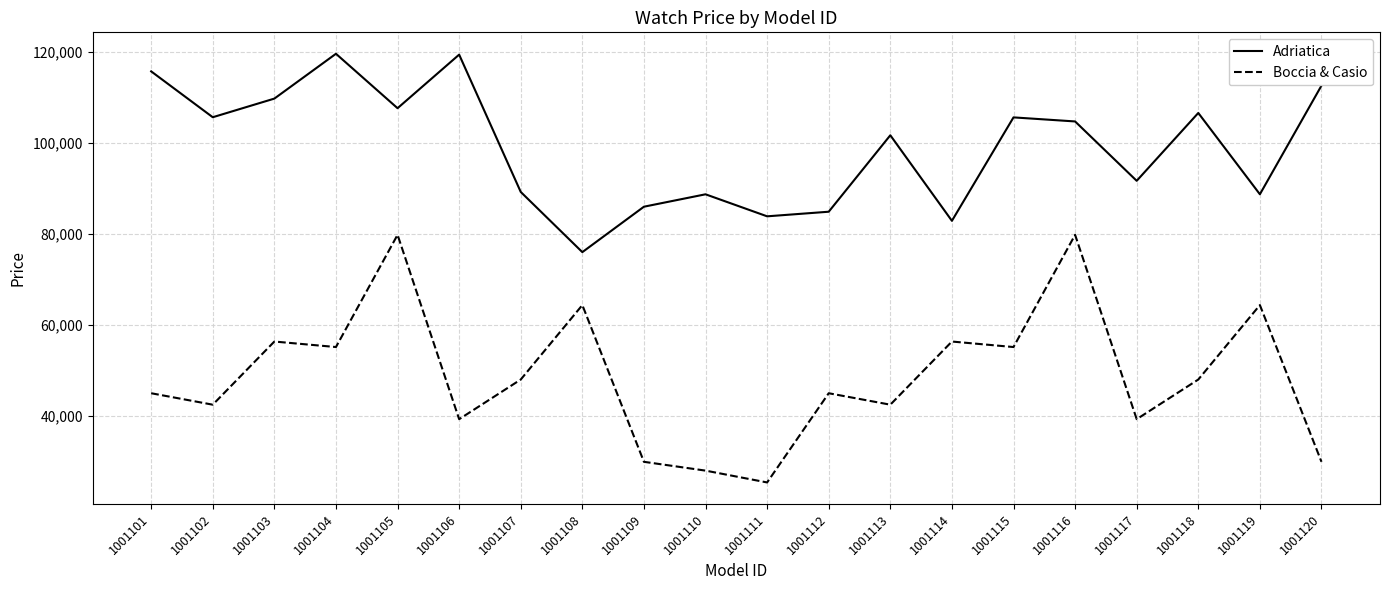

The Adriatica series shows 85980 at 1001109. True or false?

True